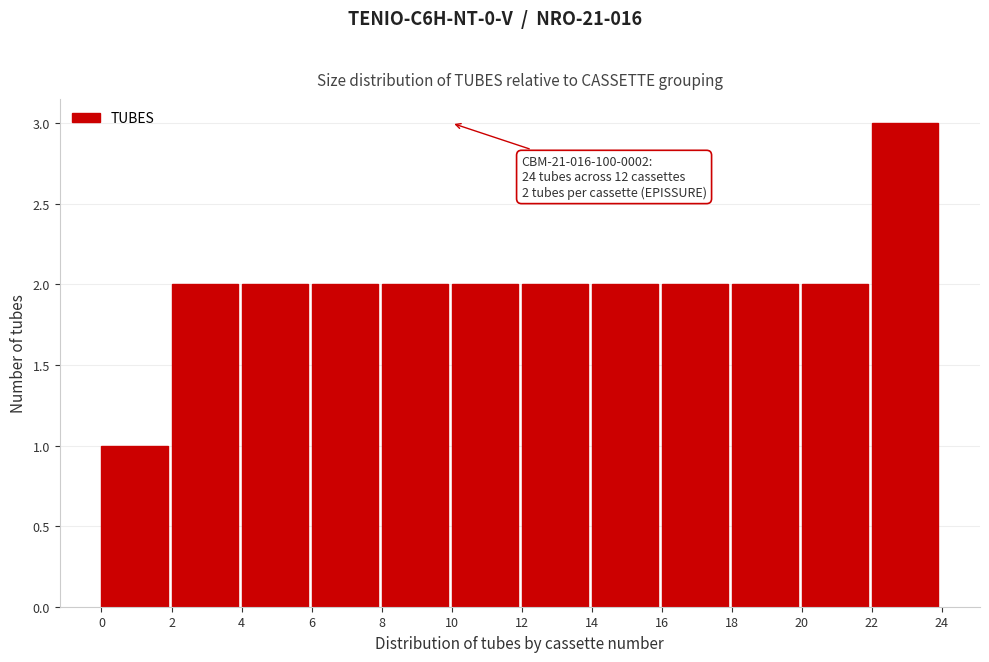

Over which range of the x-axis is the bar tallest?

22 to 24